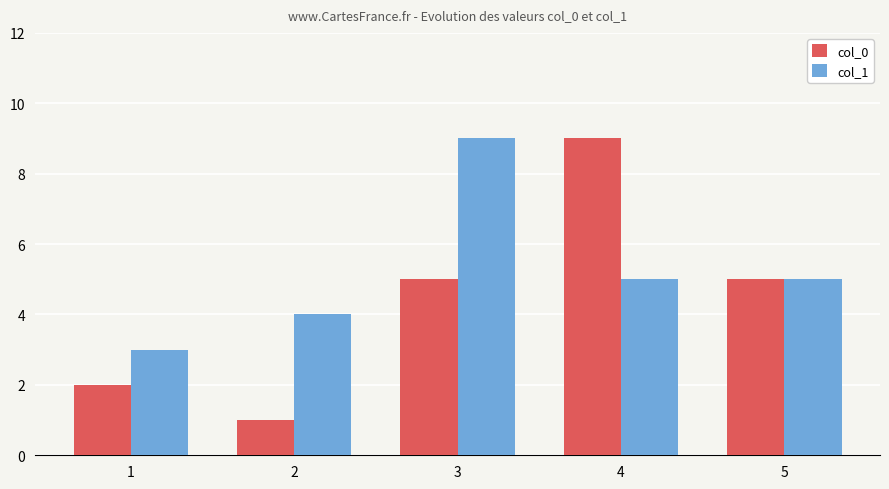

Is the value of col_1 at 5 greater than the value of col_0 at 2?

Yes